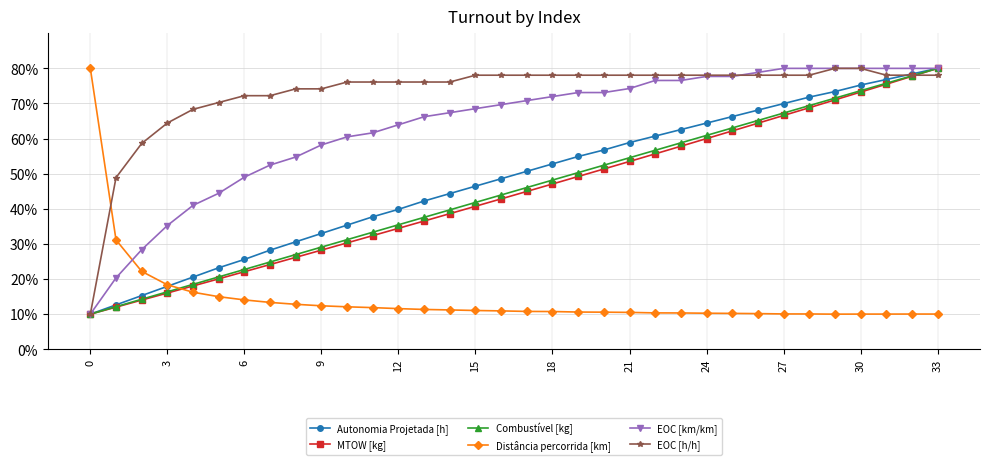

What is the value of the EOC [h/h] point at the 2nd from the left?

48.9